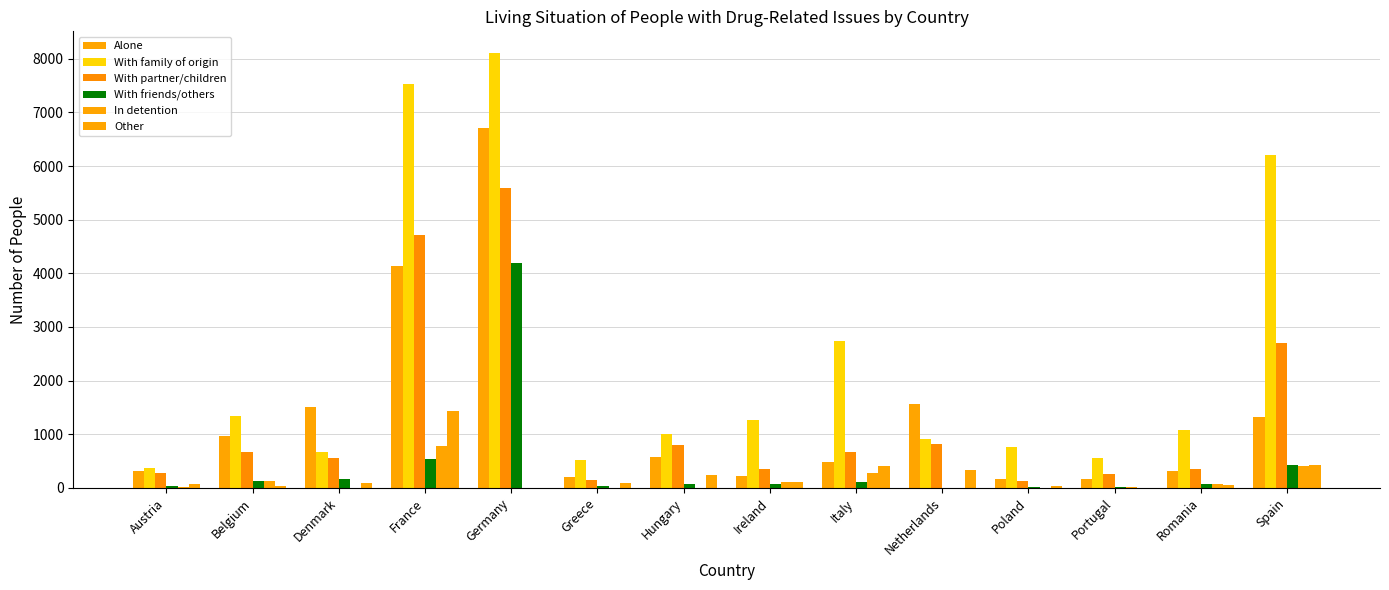

How many series are shown in this chart?

6